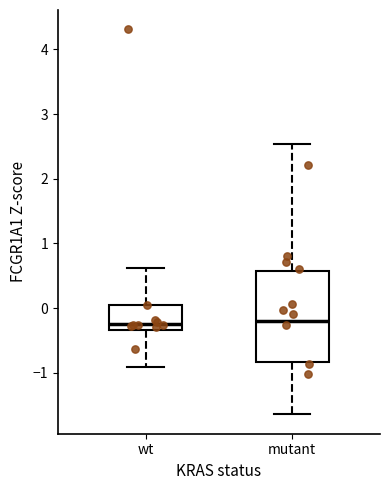

Comparing the boxes themselves (not the whiskers), which one is the tallest?

mutant